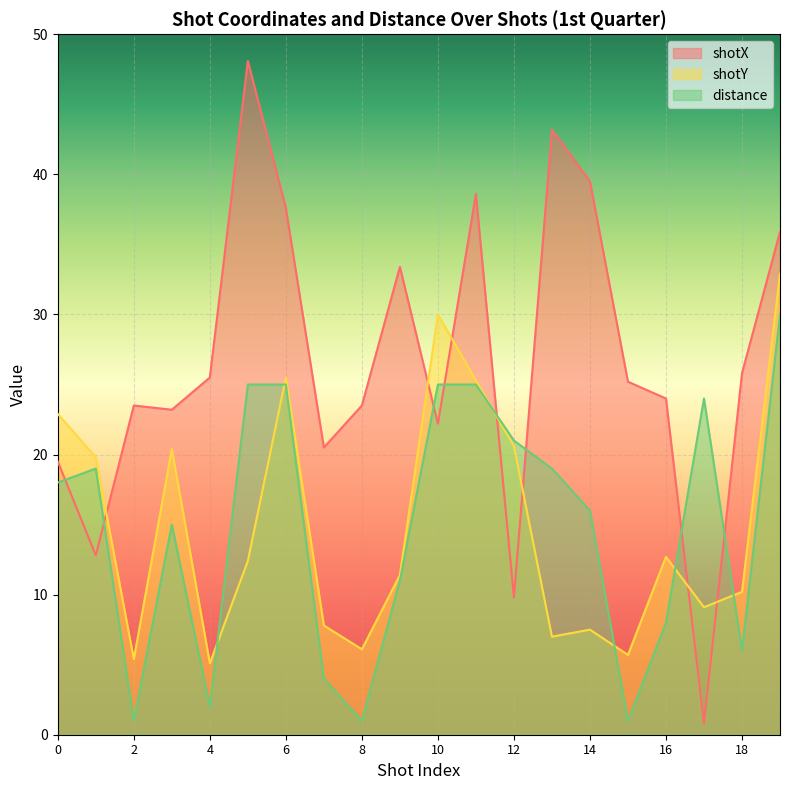

Reading right to left, list all the values displayed in this chart.

shotX: 19=35.9	18=25.8	17=0.8	16=24.0	15=25.2	14=39.5	13=43.2	12=9.8	11=38.6	10=22.2	9=33.4	8=23.5	7=20.5	6=37.6	5=48.1	4=25.5	3=23.2	2=23.5	1=12.8	0=19.5
shotY: 19=32.9	18=10.2	17=9.1	16=12.7	15=5.7	14=7.5	13=7.0	12=20.6	11=25.3	10=30.0	9=11.4	8=6.1	7=7.8	6=25.5	5=12.4	4=5.1	3=20.4	2=5.4	1=19.8	0=22.9
distance: 19=30.0	18=6.0	17=24.0	16=8.0	15=1.0	14=16.0	13=19.0	12=21.0	11=25.0	10=25.0	9=11.0	8=1.0	7=4.0	6=25.0	5=25.0	4=2.0	3=15.0	2=1.0	1=19.0	0=18.0